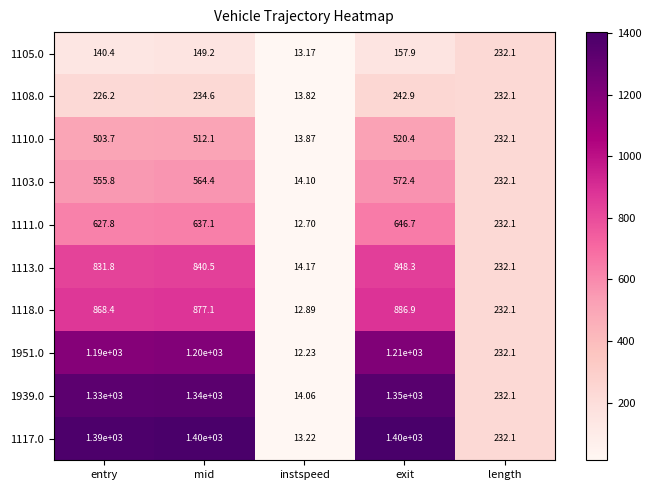

At which label does 1110.0 reach its minimum?

instspeed